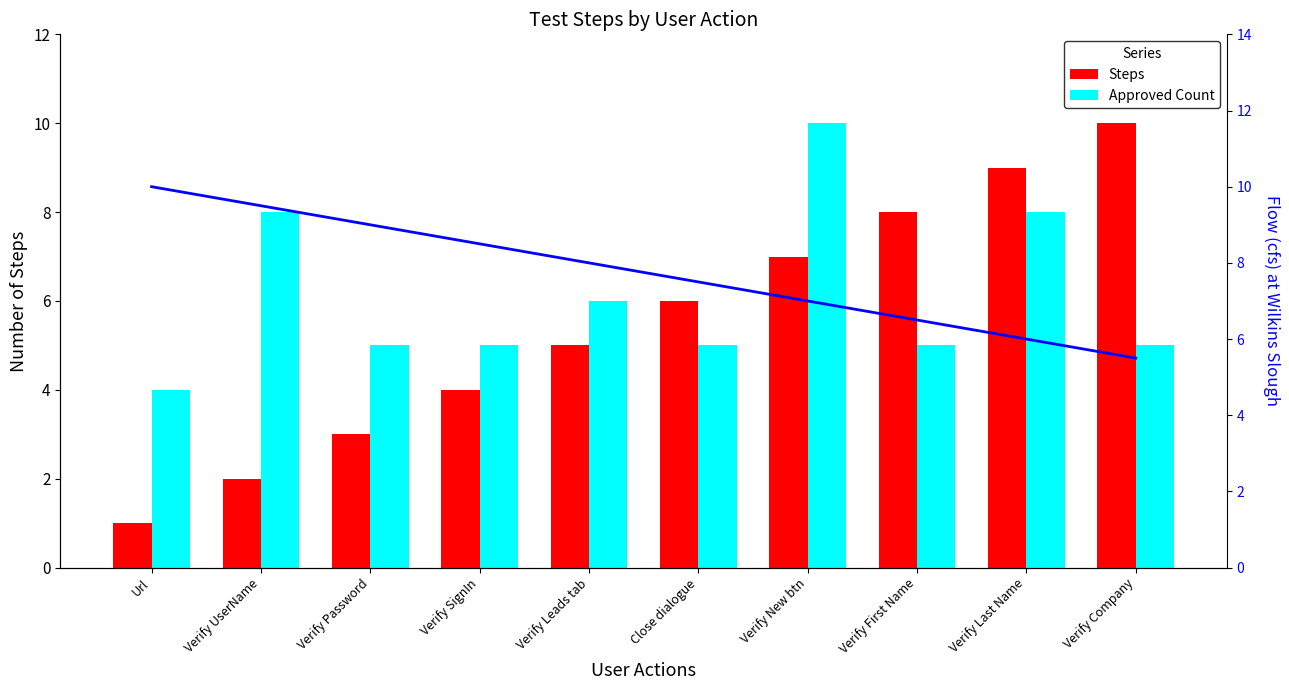

List the labels in order of value, largest first.

Verify Company, Verify Last Name, Verify First Name, Verify New btn, Close dialogue, Verify Leads tab, Verify SignIn, Verify Password, Verify UserName, Url